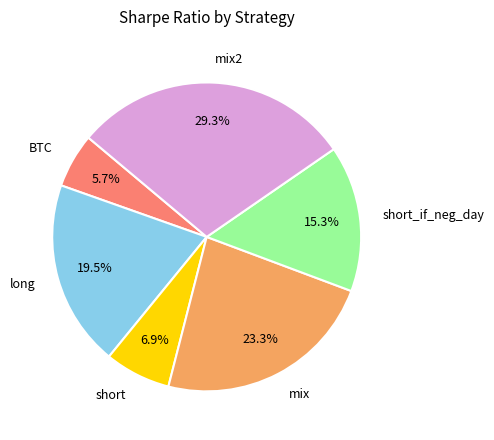

Rank the categories by value from lowest to highest.

BTC, short, short_if_neg_day, long, mix, mix2